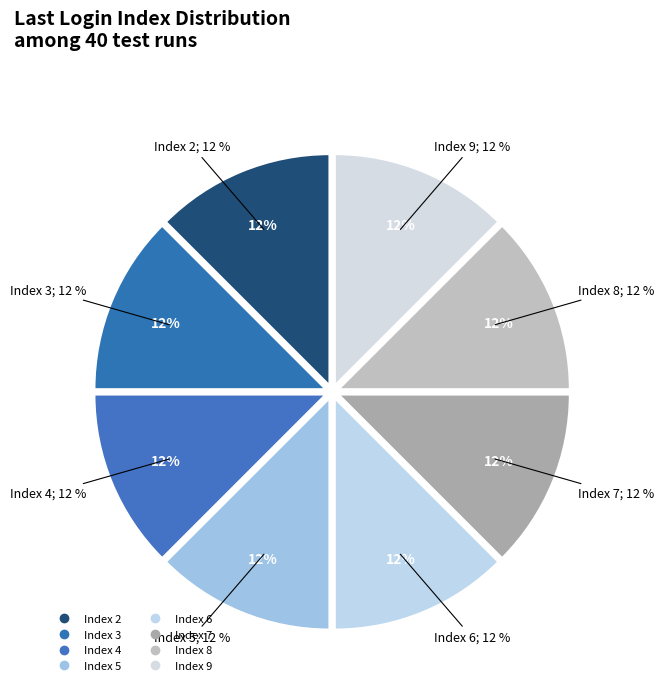

Does 7 account for over 50% of the chart?

No